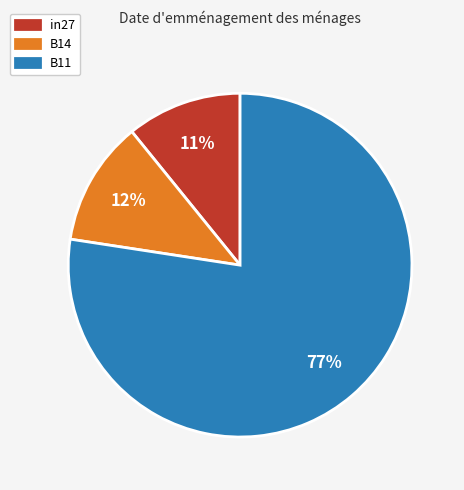

Between B11 and in27, which is larger?

B11